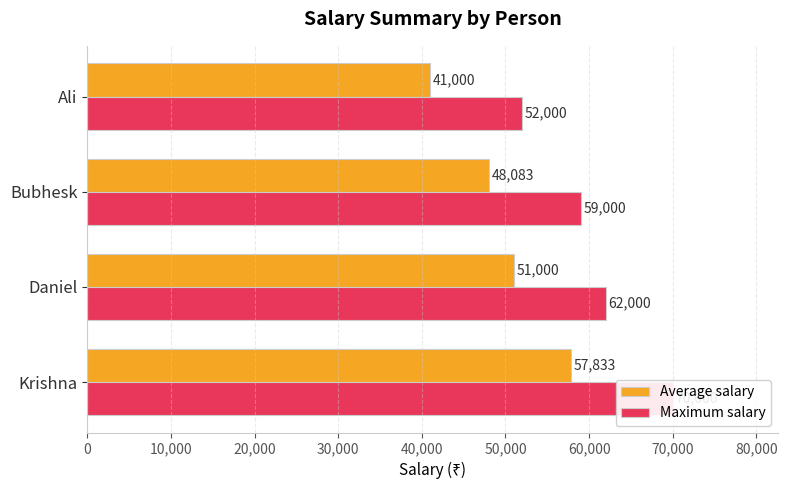

Which series has the largest total across all categories?

Maximum salary